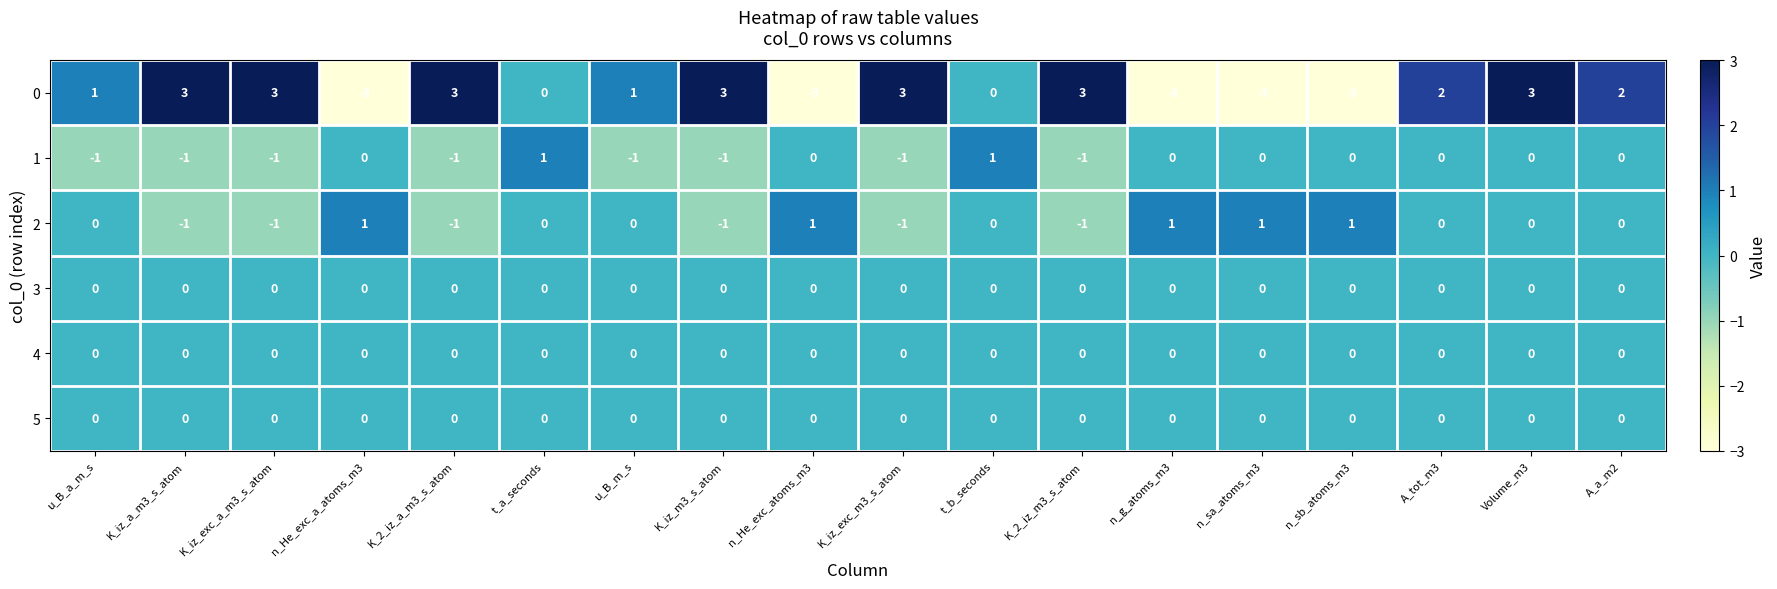

Which series has the widest spread of values?

0